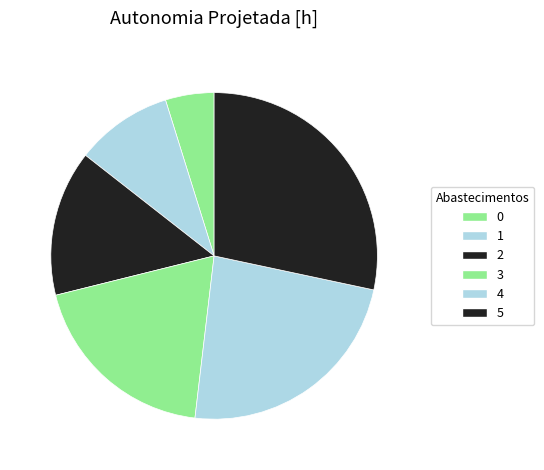

Does 5 account for over 50% of the chart?

No